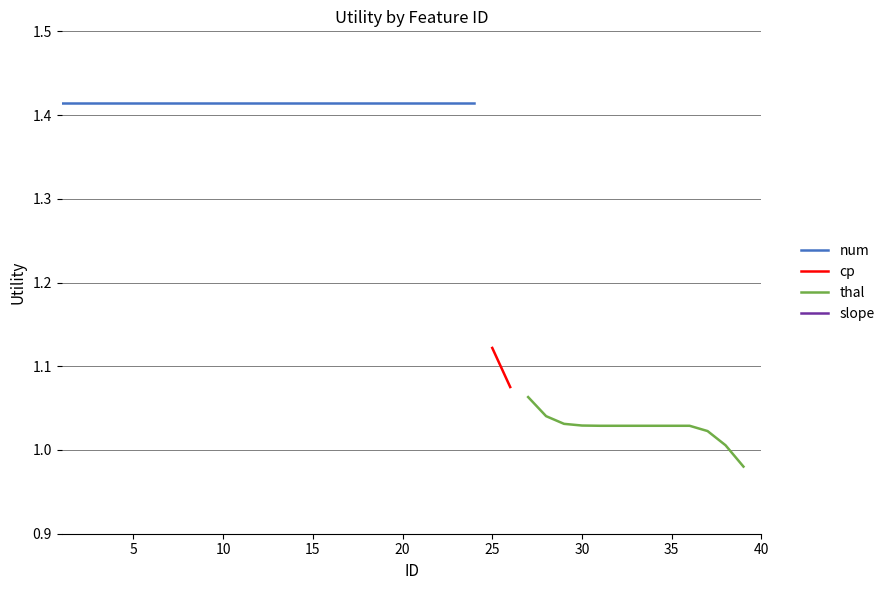

How many slope values are between 0 and 1?

18